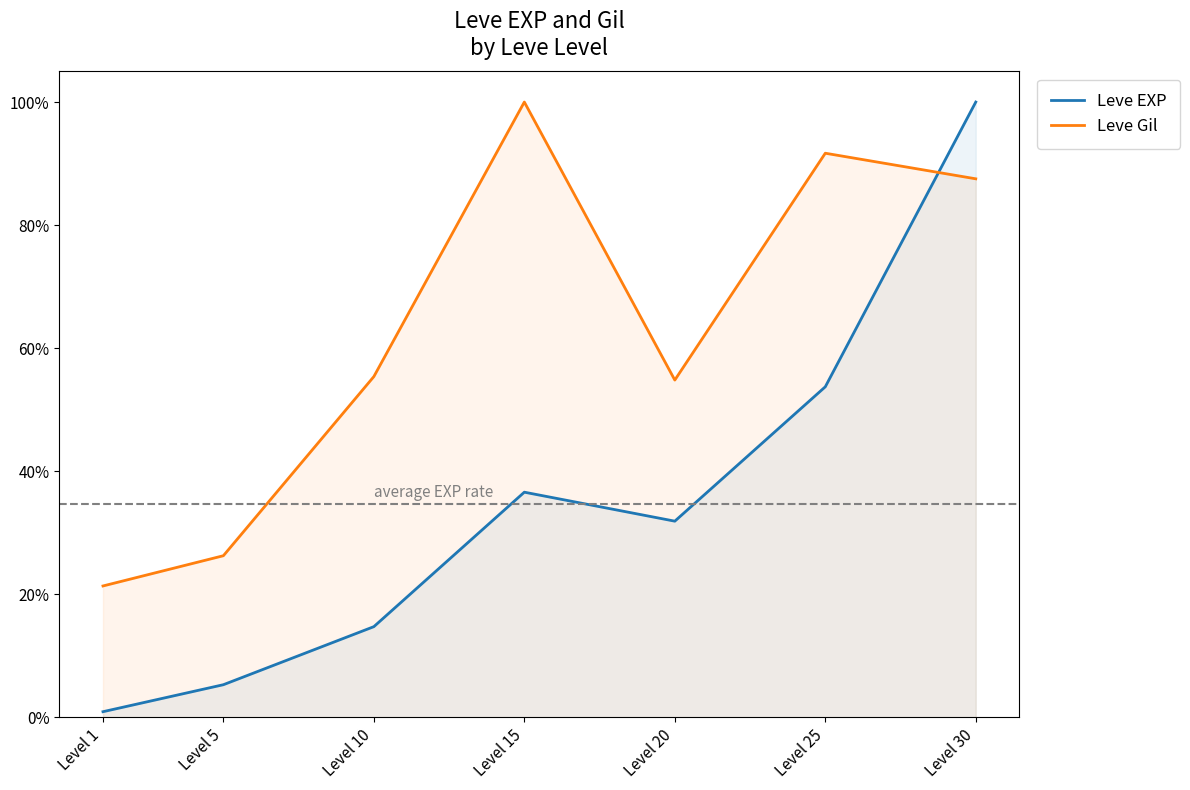

What is the total value across all series at Level 30?

1.9